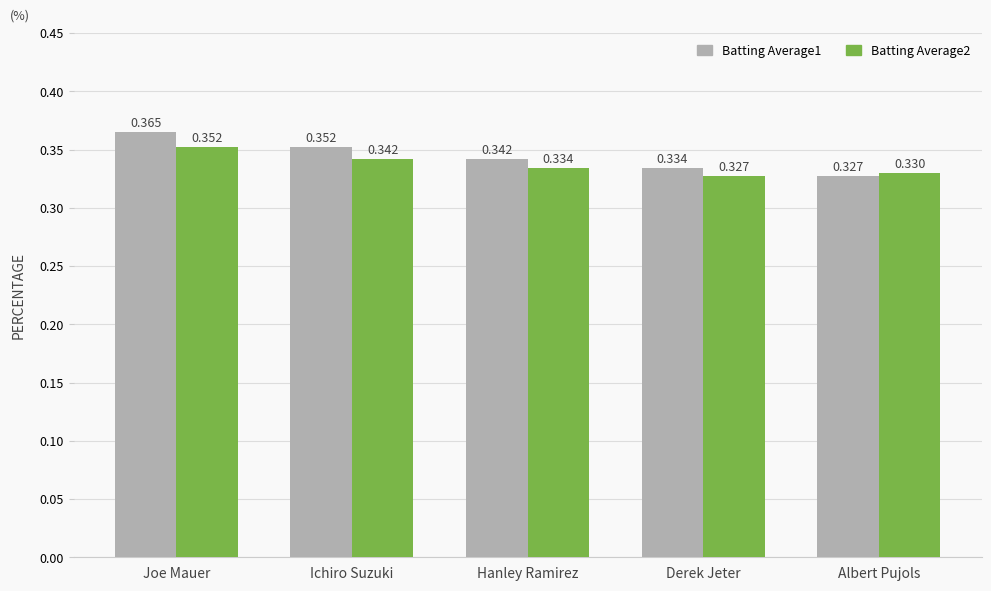

At which category is the sum across all series the highest?

Joe Mauer